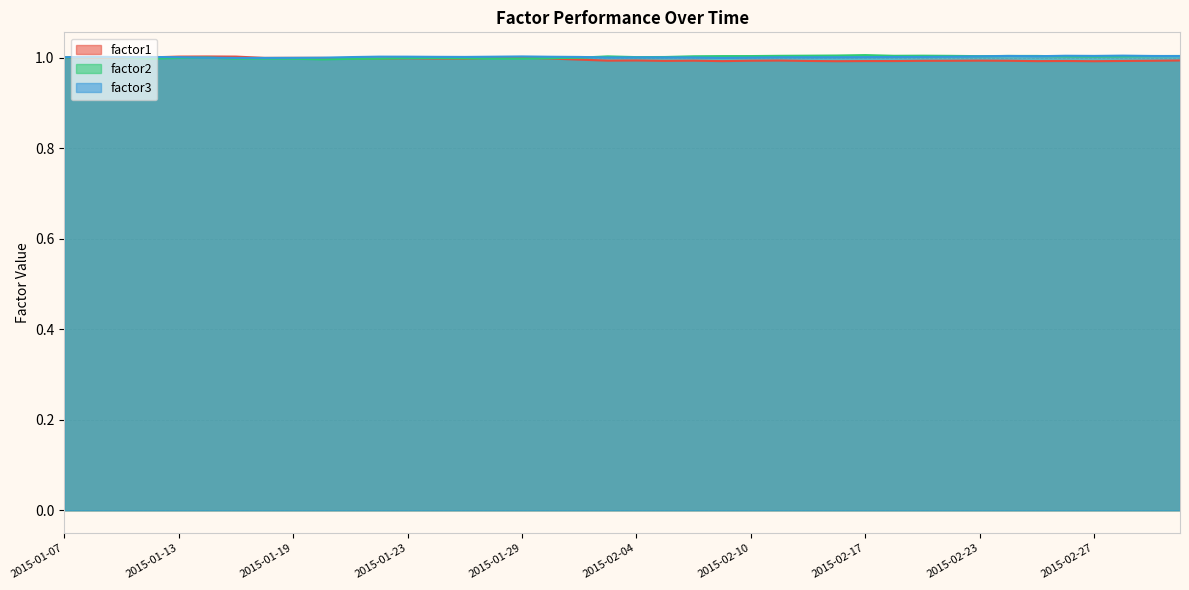

List the labels in order of factor2 value, smallest first.

2015-01-20, 2015-01-21, 2015-01-22, 2015-01-15, 2015-01-19, 2015-01-12, 2015-01-28, 2015-01-29, 2015-01-16, 2015-01-27, 2015-01-30, 2015-01-23, 2015-01-26, 2015-01-13, 2015-02-02, 2015-01-14, 2015-01-07, 2015-01-09, 2015-02-04, 2015-01-08, 2015-02-05, 2015-02-27, 2015-02-26, 2015-03-02, 2015-02-03, 2015-02-06, 2015-02-23, 2015-03-03, 2015-02-09, 2015-02-10, 2015-03-04, 2015-02-24, 2015-02-25, 2015-02-20, 2015-02-11, 2015-02-18, 2015-02-19, 2015-02-12, 2015-02-13, 2015-02-17